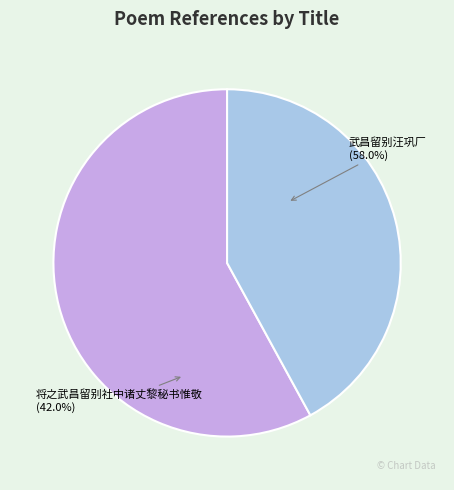

Which slice is the smallest?

将之武昌留别社中诸丈黎秘书惟敬